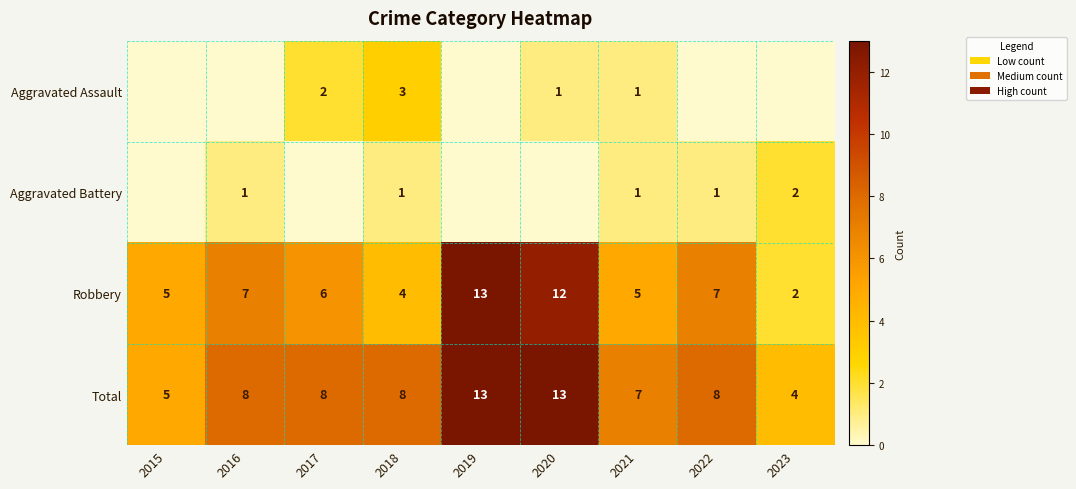

Which has a higher value, 2016 or 2020?

2020